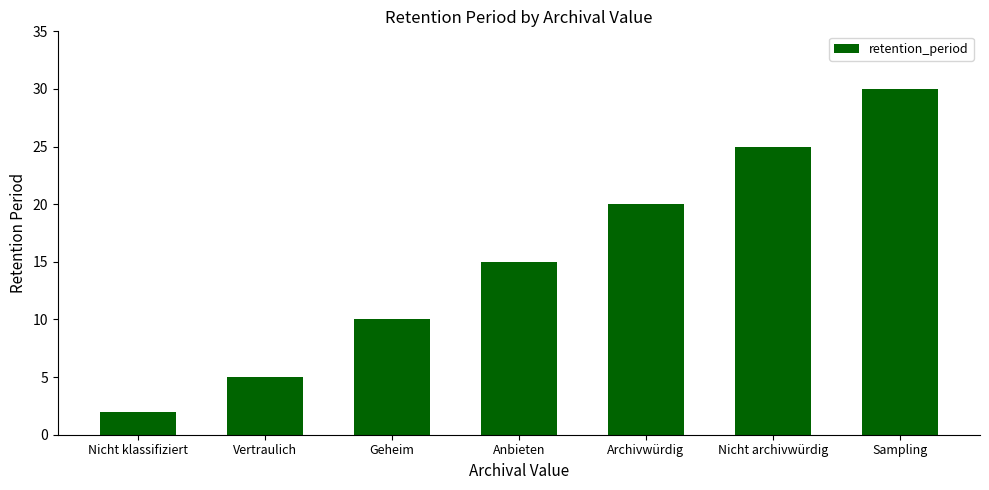

Approximately how many times larger is the value at Nicht archivwürdig compared to Anbieten?

1.7